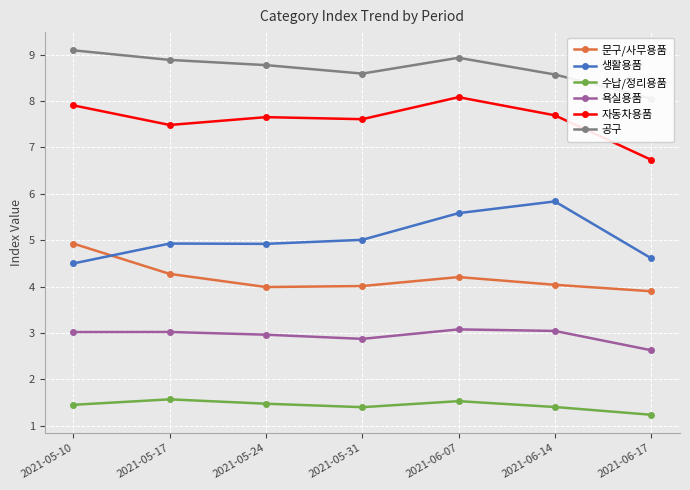

What position from the left is 2021-05-24?

3